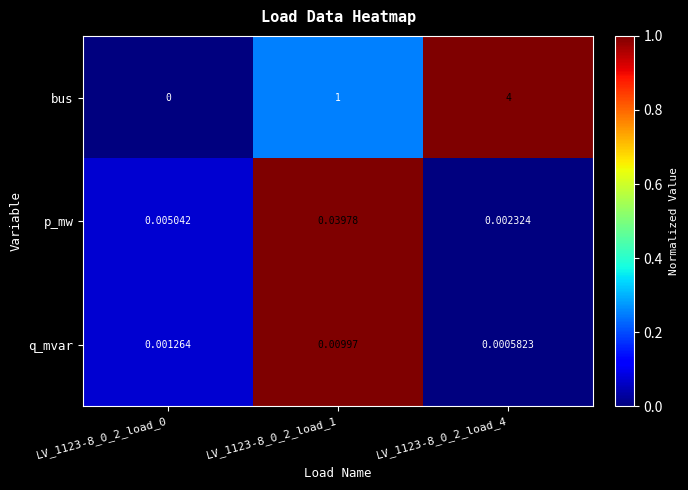

Is the value of q_mvar at LV_1123-8_0_2_load_1 greater than the value of p_mw at LV_1123-8_0_2_load_0?

Yes